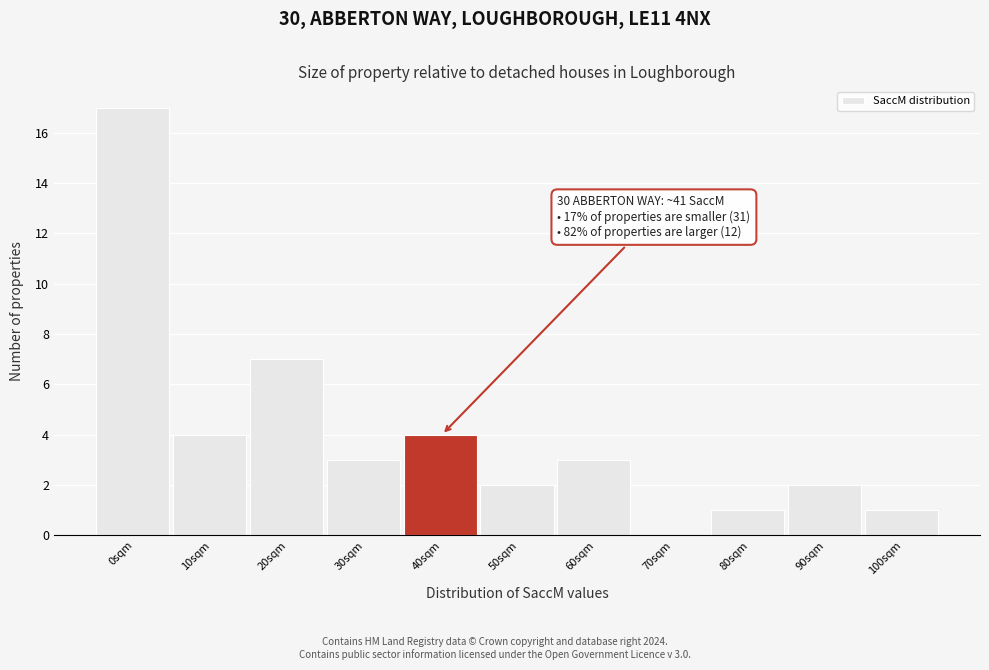

Reading left to right, extract all data points from this chart.

0sqm=17	10sqm=4	20sqm=7	30sqm=3	40sqm=4	50sqm=2	60sqm=3	70sqm=0	80sqm=1	90sqm=2	100sqm=1